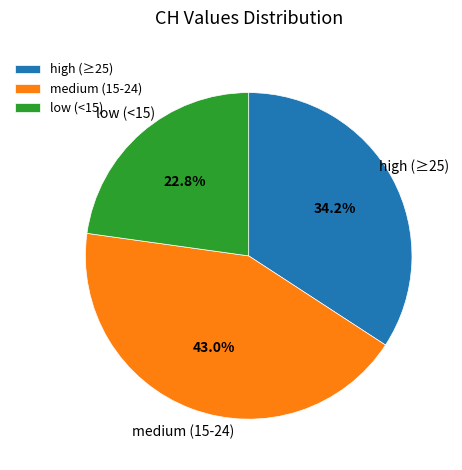

What is the smallest slice in the pie chart?

low (<15)